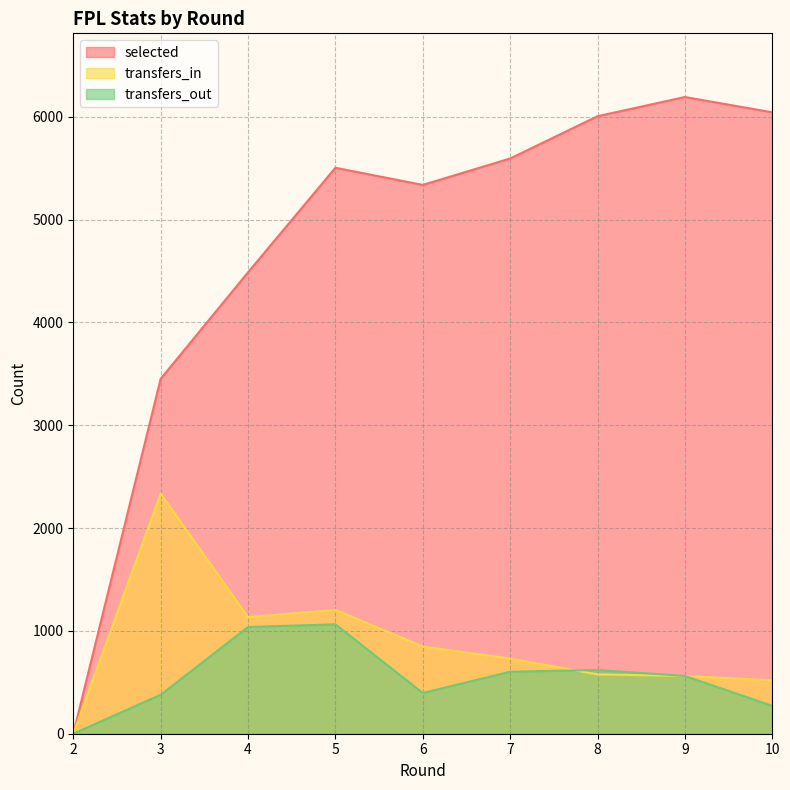

Which series has the largest total across all categories?

selected